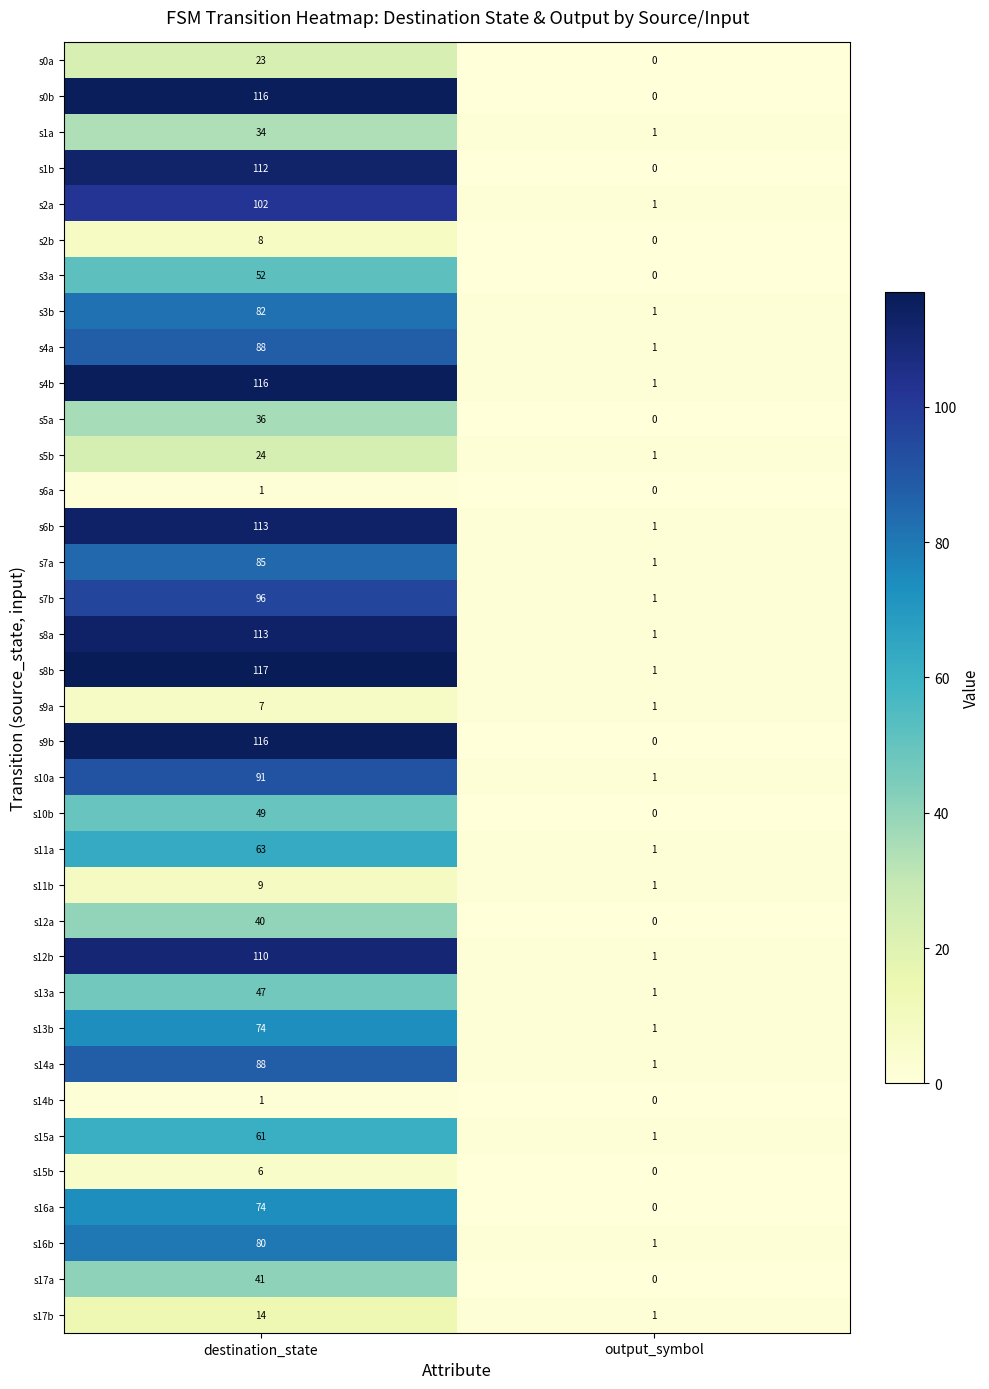

The s1a series shows 34 at destination_state. True or false?

True